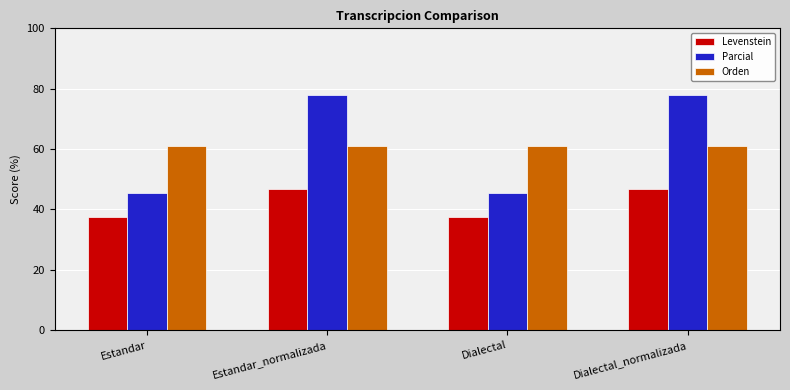

What is the total value across all series at Dialectal?

143.8